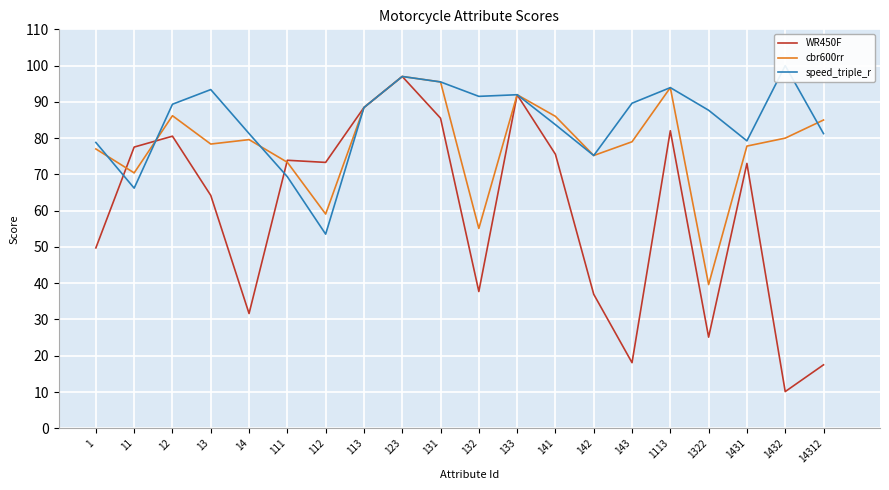

Between 143 and 112, which is larger?

112